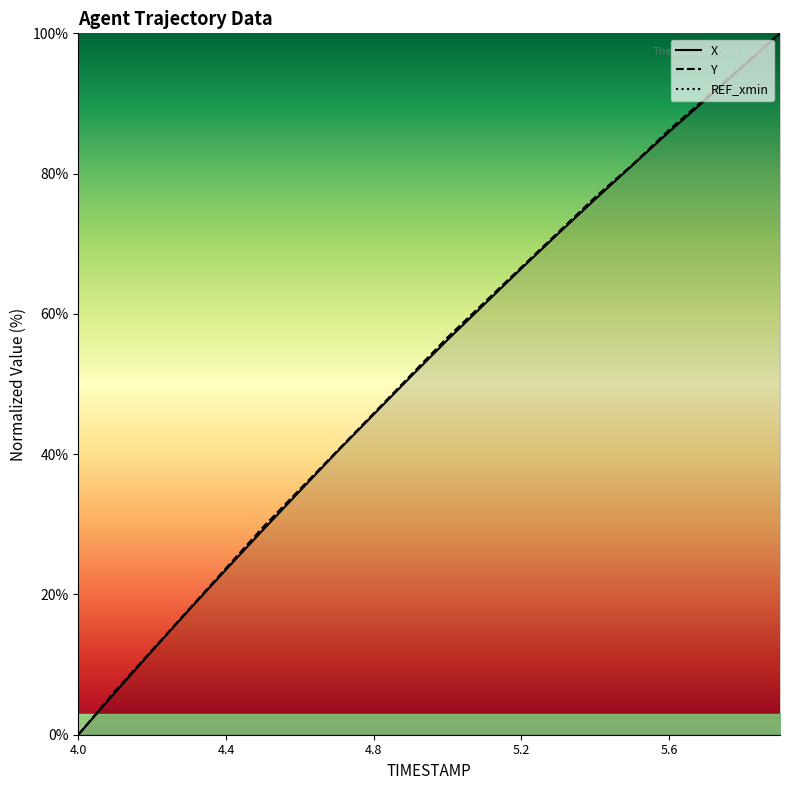

How many values in the X series exceed 56?

10